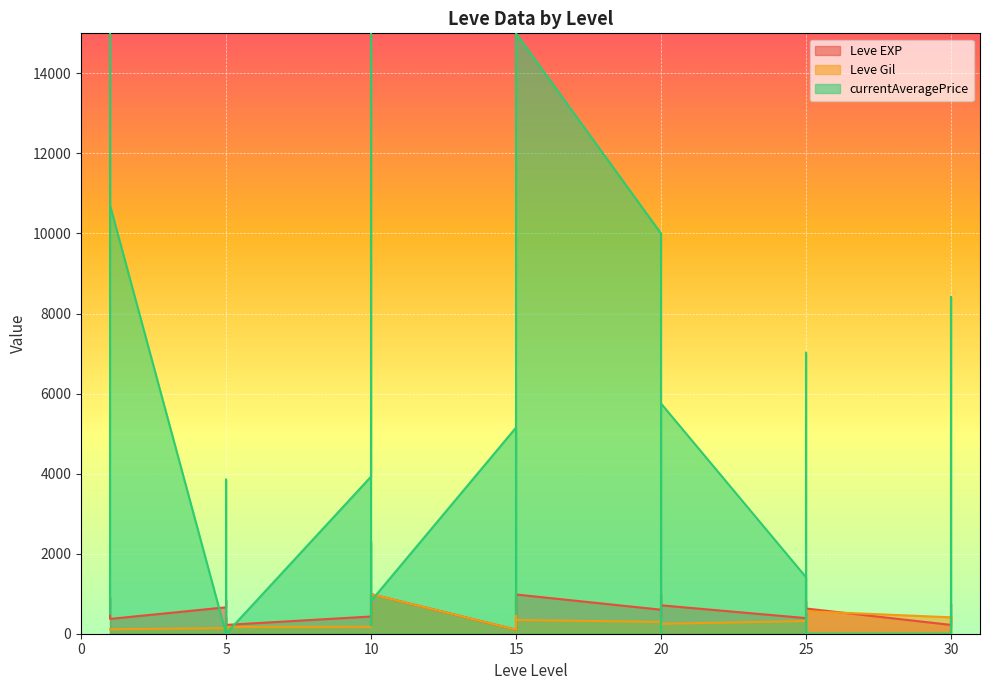

What is the value of the Leve Gil point at the 25th from the left?

295